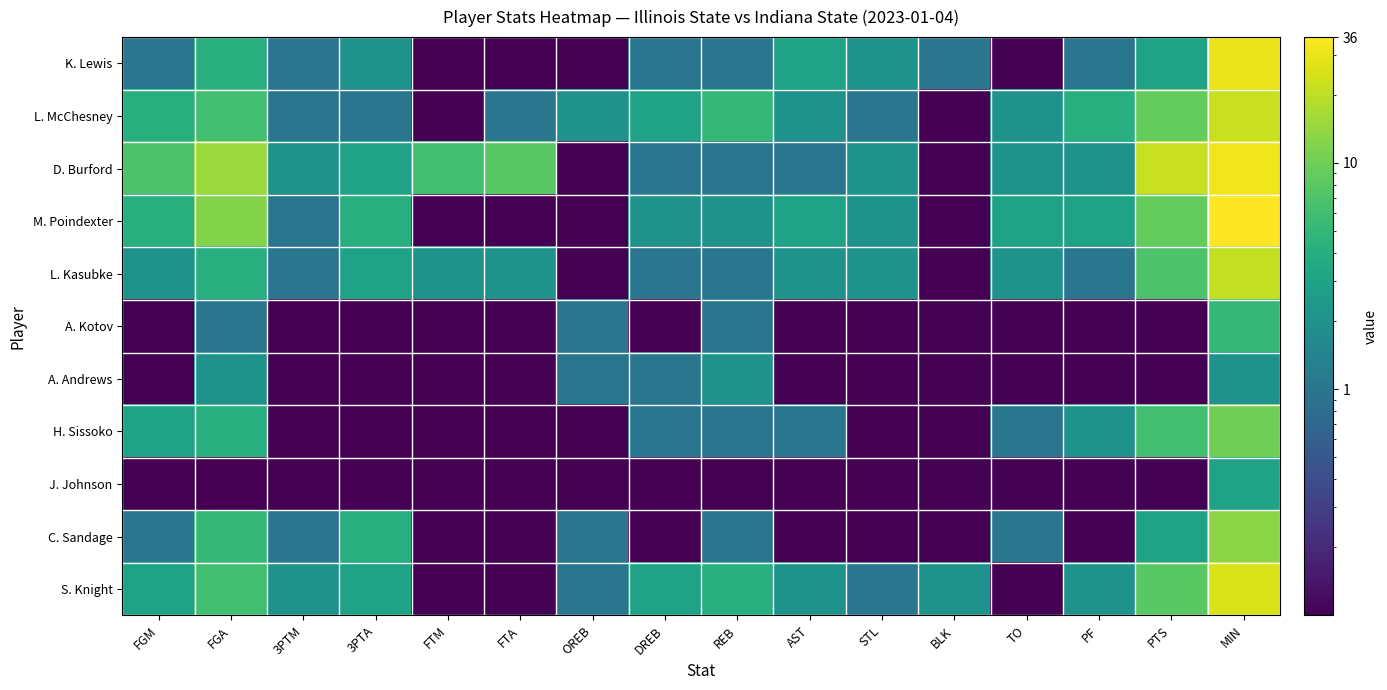

Rank the series at BLK from highest to lowest value.

S. Knight, K. Lewis, L. McChesney, D. Burford, M. Poindexter, L. Kasubke, A. Kotov, A. Andrews, H. Sissoko, J. Johnson, C. Sandage